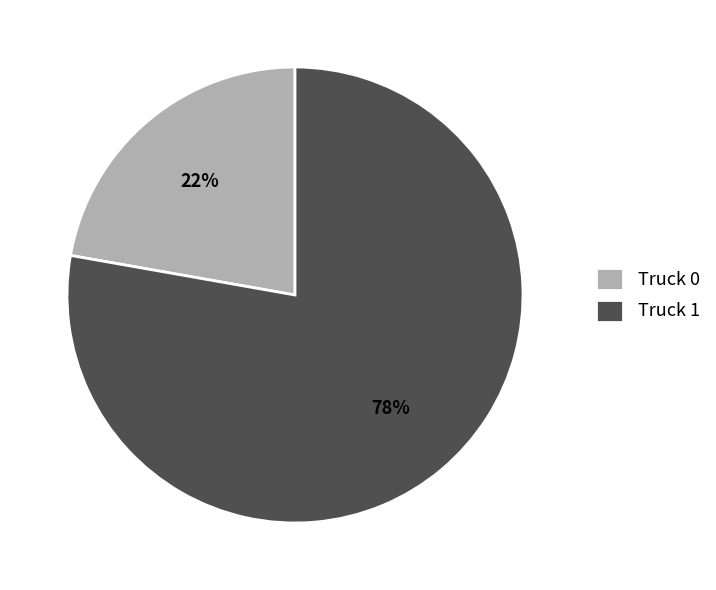

Which slice is the largest?

Truck 1